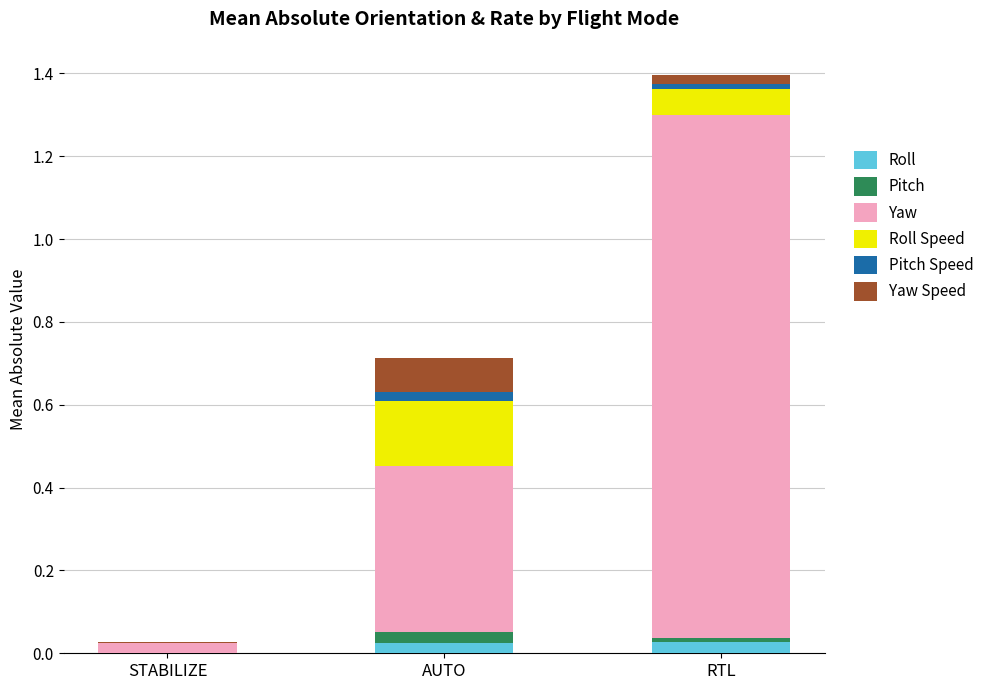

At which category is the sum across all series the highest?

RTL